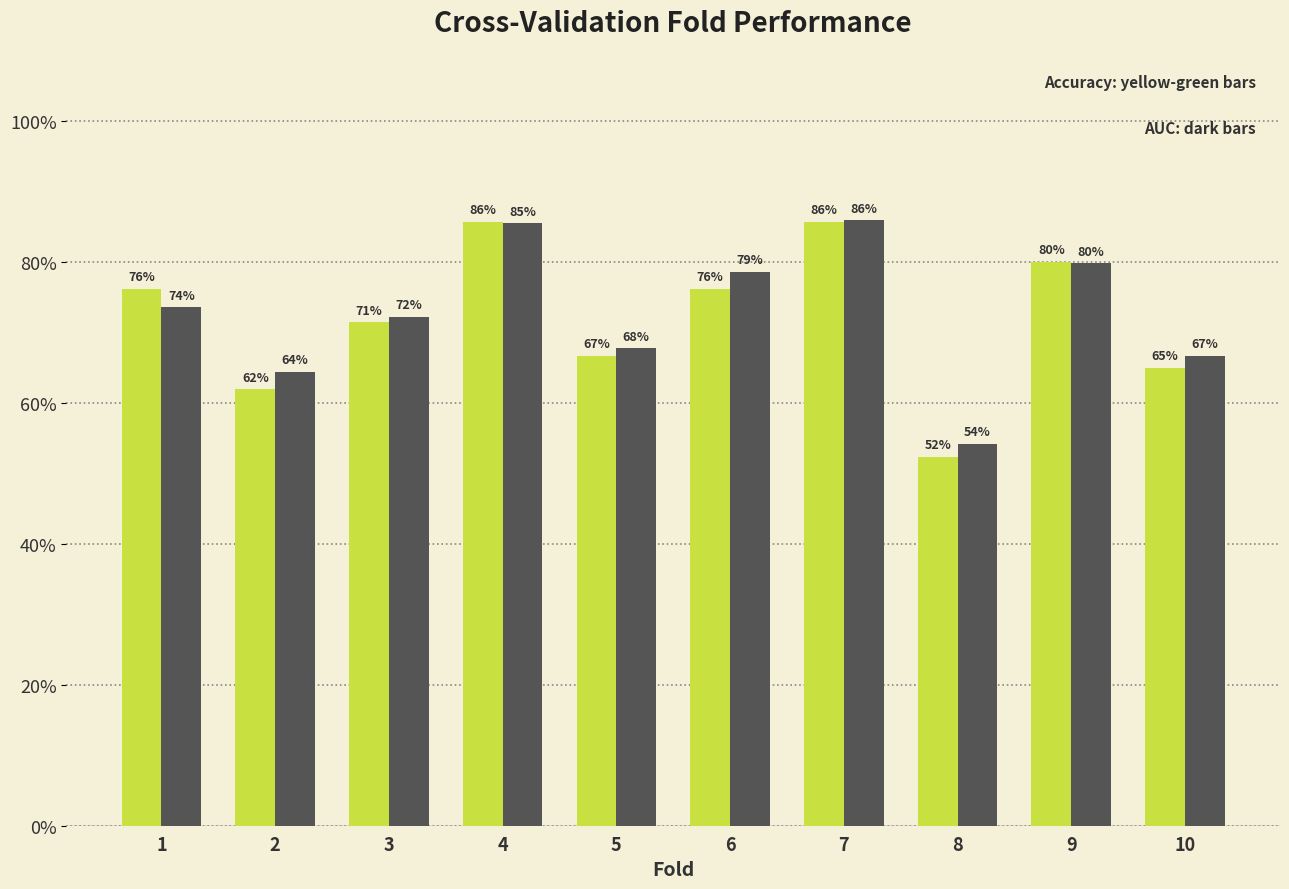

Are the bars horizontal?

No